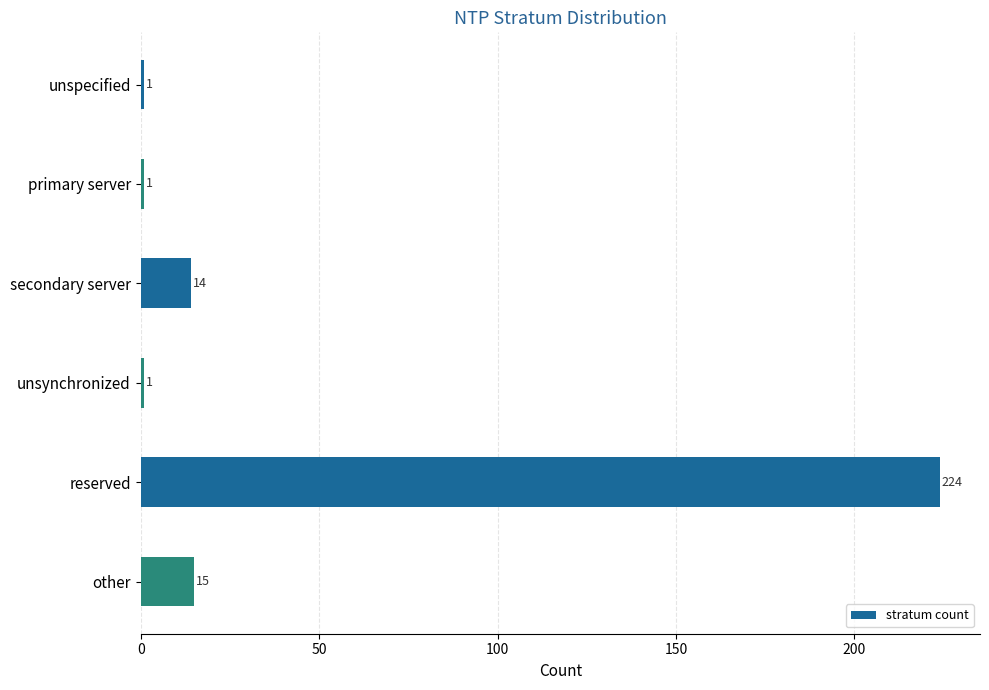

How many data points are less than 14?

3